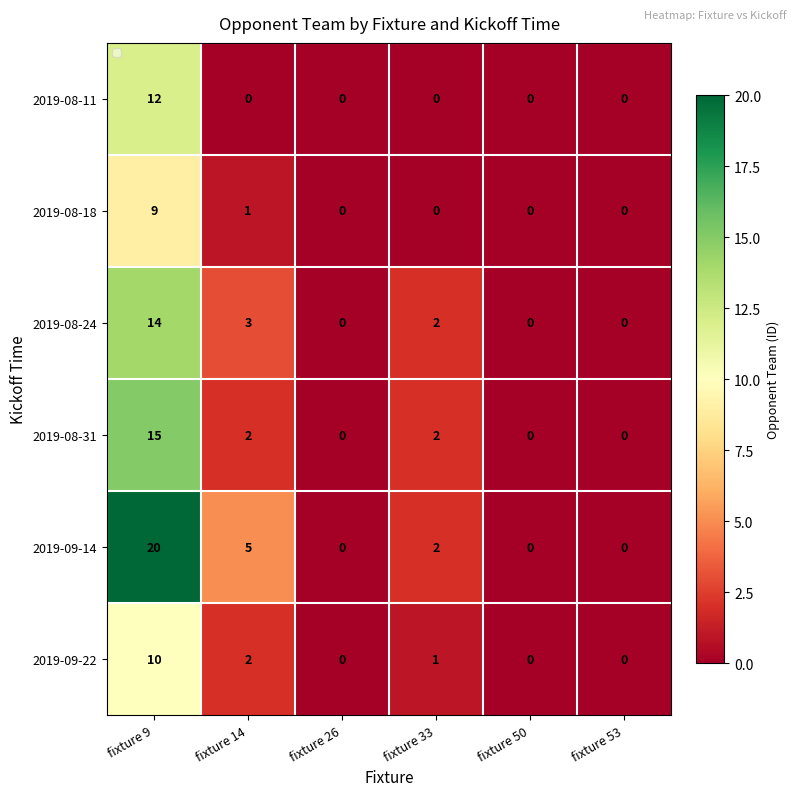

Which category has the highest value in the 2019-08-11 series?

fixture 9